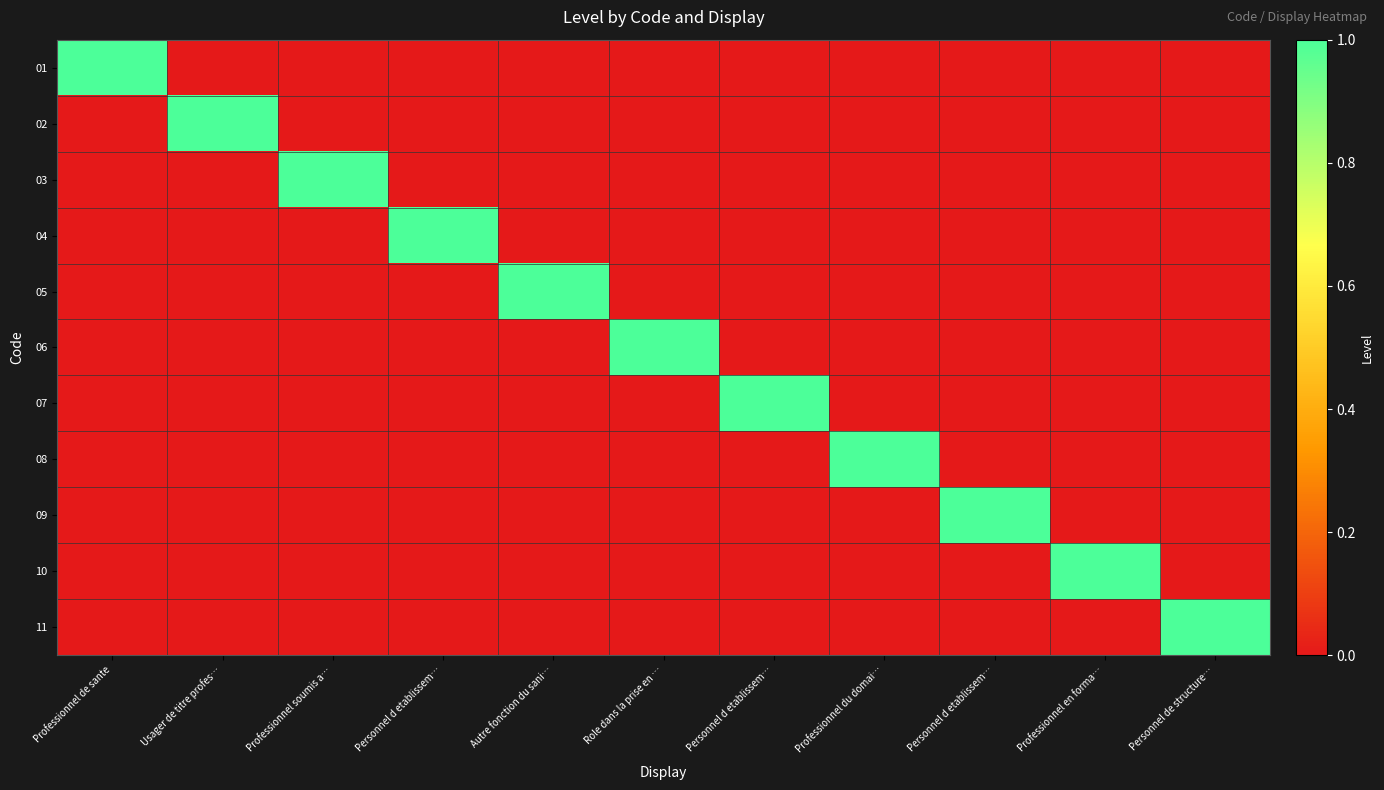

Reading left to right, list all the values displayed in this chart.

01: Professionnel de sante=1	Usager de titre profes…=0	Professionnel soumis a…=0	Personnel d etablissem…=0	Autre fonction du sani…=0	Role dans la prise en …=0	Personnel d etablissem…=0	Professionnel du domai…=0	Personnel d etablissem…=0	Professionnel en forma…=0	Personnel de structure…=0
02: Professionnel de sante=0	Usager de titre profes…=1	Professionnel soumis a…=0	Personnel d etablissem…=0	Autre fonction du sani…=0	Role dans la prise en …=0	Personnel d etablissem…=0	Professionnel du domai…=0	Personnel d etablissem…=0	Professionnel en forma…=0	Personnel de structure…=0
03: Professionnel de sante=0	Usager de titre profes…=0	Professionnel soumis a…=1	Personnel d etablissem…=0	Autre fonction du sani…=0	Role dans la prise en …=0	Personnel d etablissem…=0	Professionnel du domai…=0	Personnel d etablissem…=0	Professionnel en forma…=0	Personnel de structure…=0
04: Professionnel de sante=0	Usager de titre profes…=0	Professionnel soumis a…=0	Personnel d etablissem…=1	Autre fonction du sani…=0	Role dans la prise en …=0	Personnel d etablissem…=0	Professionnel du domai…=0	Personnel d etablissem…=0	Professionnel en forma…=0	Personnel de structure…=0
05: Professionnel de sante=0	Usager de titre profes…=0	Professionnel soumis a…=0	Personnel d etablissem…=0	Autre fonction du sani…=1	Role dans la prise en …=0	Personnel d etablissem…=0	Professionnel du domai…=0	Personnel d etablissem…=0	Professionnel en forma…=0	Personnel de structure…=0
06: Professionnel de sante=0	Usager de titre profes…=0	Professionnel soumis a…=0	Personnel d etablissem…=0	Autre fonction du sani…=0	Role dans la prise en …=1	Personnel d etablissem…=0	Professionnel du domai…=0	Personnel d etablissem…=0	Professionnel en forma…=0	Personnel de structure…=0
07: Professionnel de sante=0	Usager de titre profes…=0	Professionnel soumis a…=0	Personnel d etablissem…=0	Autre fonction du sani…=0	Role dans la prise en …=0	Personnel d etablissem…=1	Professionnel du domai…=0	Personnel d etablissem…=0	Professionnel en forma…=0	Personnel de structure…=0
08: Professionnel de sante=0	Usager de titre profes…=0	Professionnel soumis a…=0	Personnel d etablissem…=0	Autre fonction du sani…=0	Role dans la prise en …=0	Personnel d etablissem…=0	Professionnel du domai…=1	Personnel d etablissem…=0	Professionnel en forma…=0	Personnel de structure…=0
09: Professionnel de sante=0	Usager de titre profes…=0	Professionnel soumis a…=0	Personnel d etablissem…=0	Autre fonction du sani…=0	Role dans la prise en …=0	Personnel d etablissem…=0	Professionnel du domai…=0	Personnel d etablissem…=1	Professionnel en forma…=0	Personnel de structure…=0
10: Professionnel de sante=0	Usager de titre profes…=0	Professionnel soumis a…=0	Personnel d etablissem…=0	Autre fonction du sani…=0	Role dans la prise en …=0	Personnel d etablissem…=0	Professionnel du domai…=0	Personnel d etablissem…=0	Professionnel en forma…=1	Personnel de structure…=0
11: Professionnel de sante=0	Usager de titre profes…=0	Professionnel soumis a…=0	Personnel d etablissem…=0	Autre fonction du sani…=0	Role dans la prise en …=0	Personnel d etablissem…=0	Professionnel du domai…=0	Personnel d etablissem…=0	Professionnel en forma…=0	Personnel de structure…=1